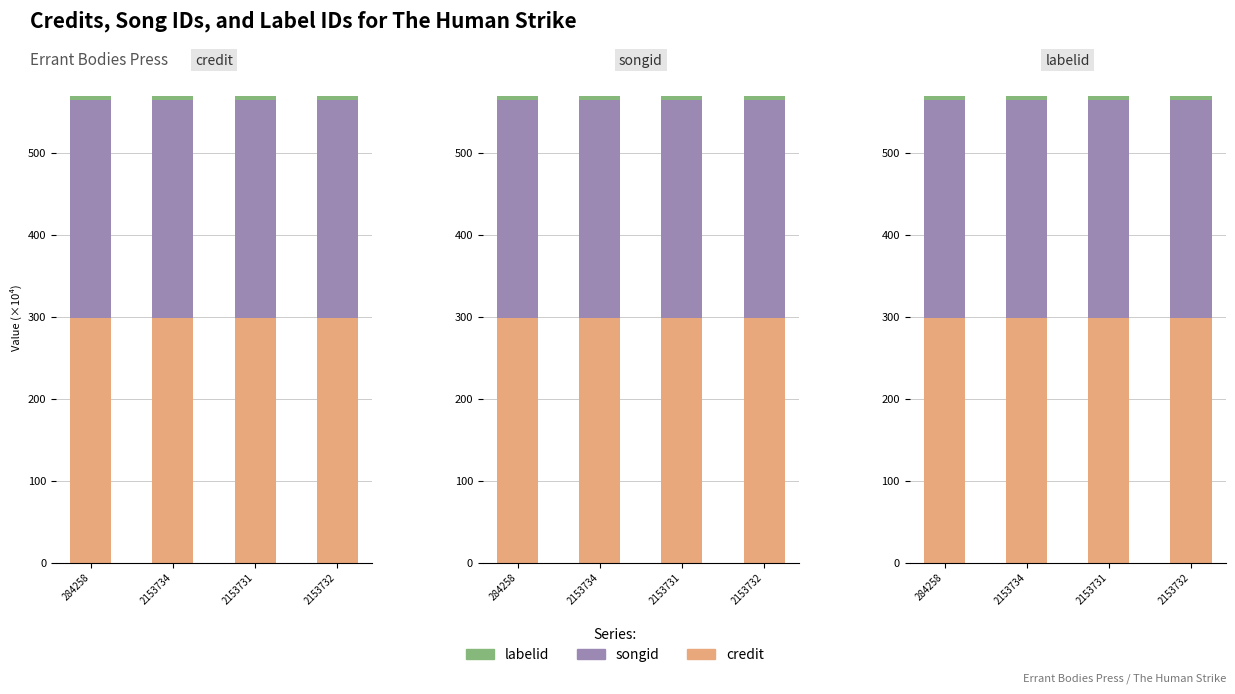

How many bars are there in each group?

3